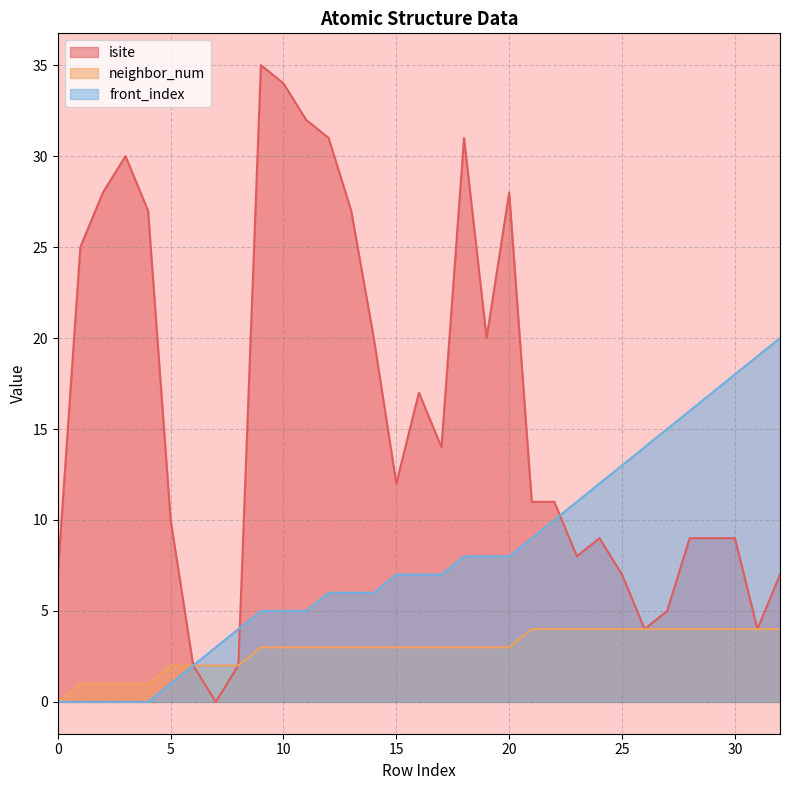

List the series in order of their peak value, highest first.

isite, front_index, neighbor_num